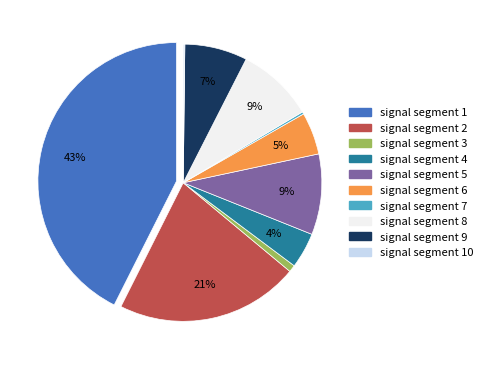

Is there any slice that represents more than half of the pie?

No